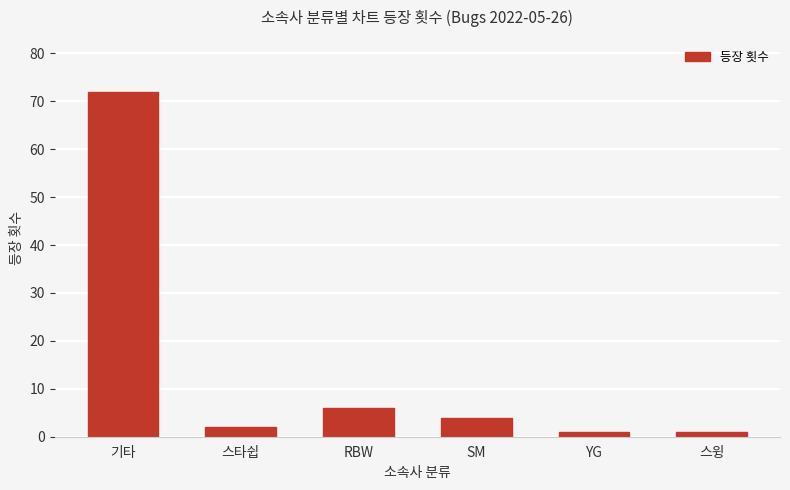

What is the difference between the values at 스윙 and RBW?

5